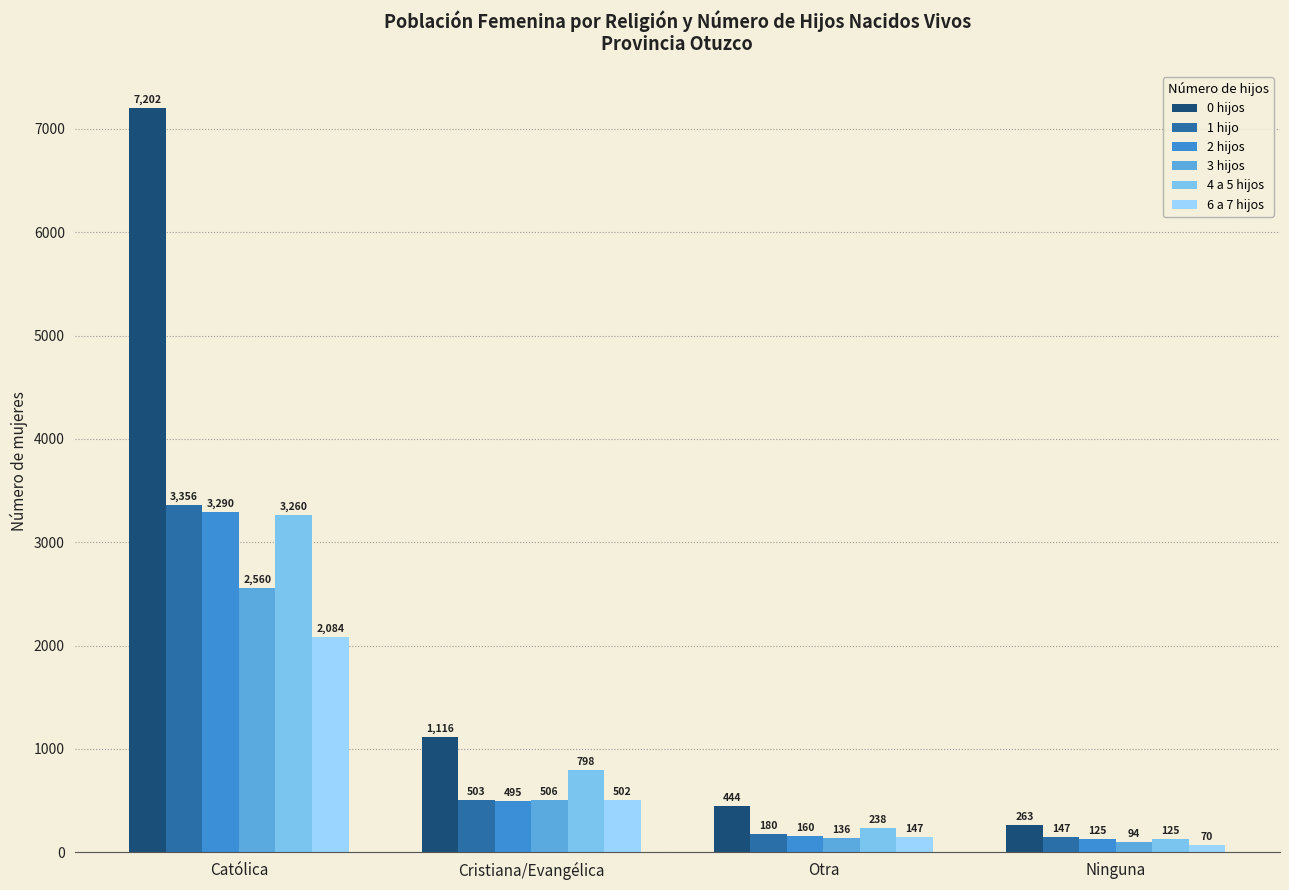

Which series has the largest total across all categories?

0 hijos